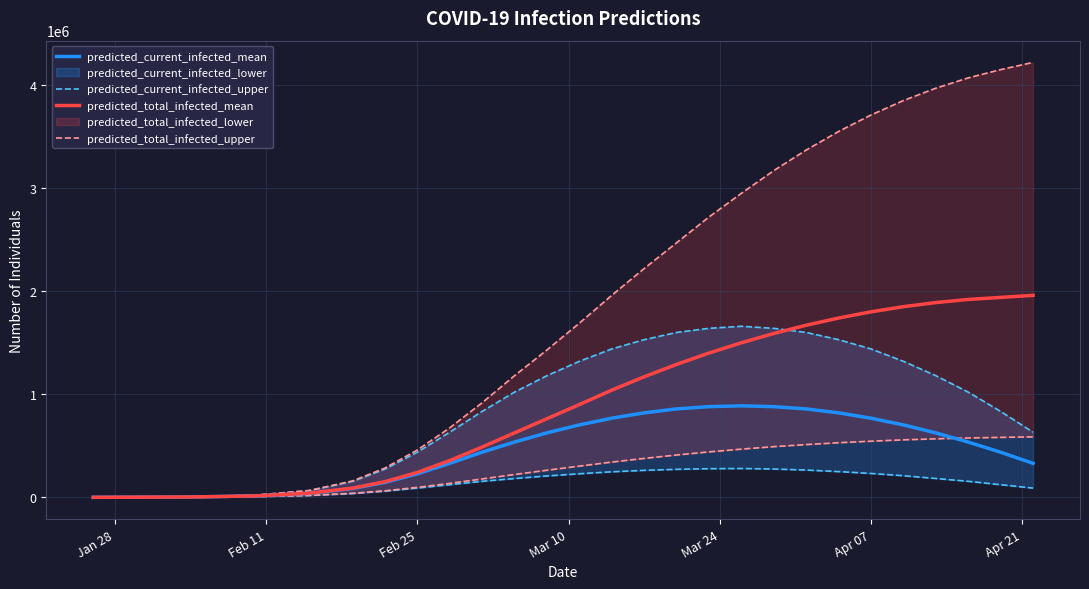

The value of predicted_current_infected_mean at Apr 07 is 1330868. True or false?

False